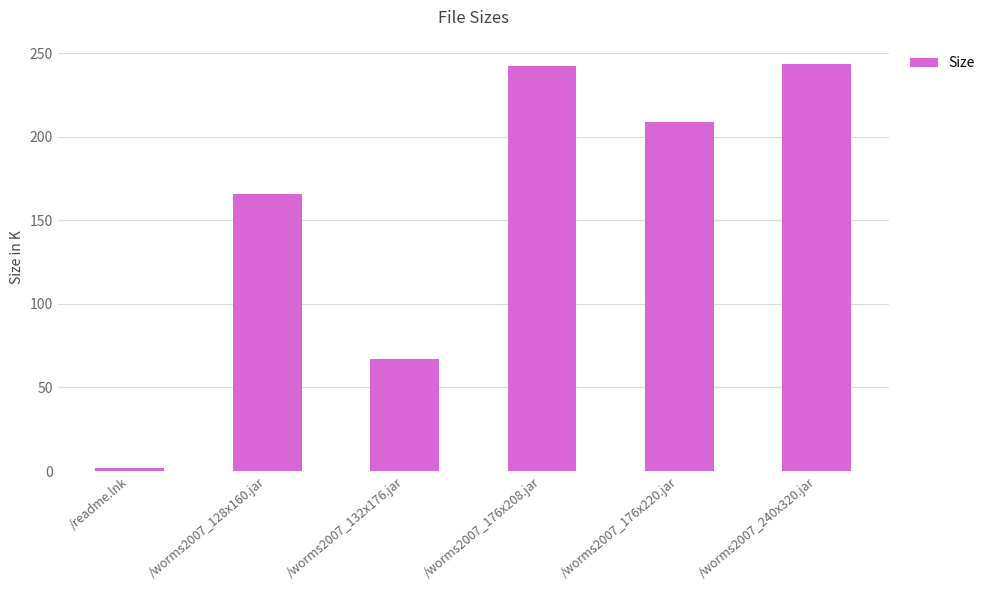

What is the difference between the maximum and minimum values?

241.9